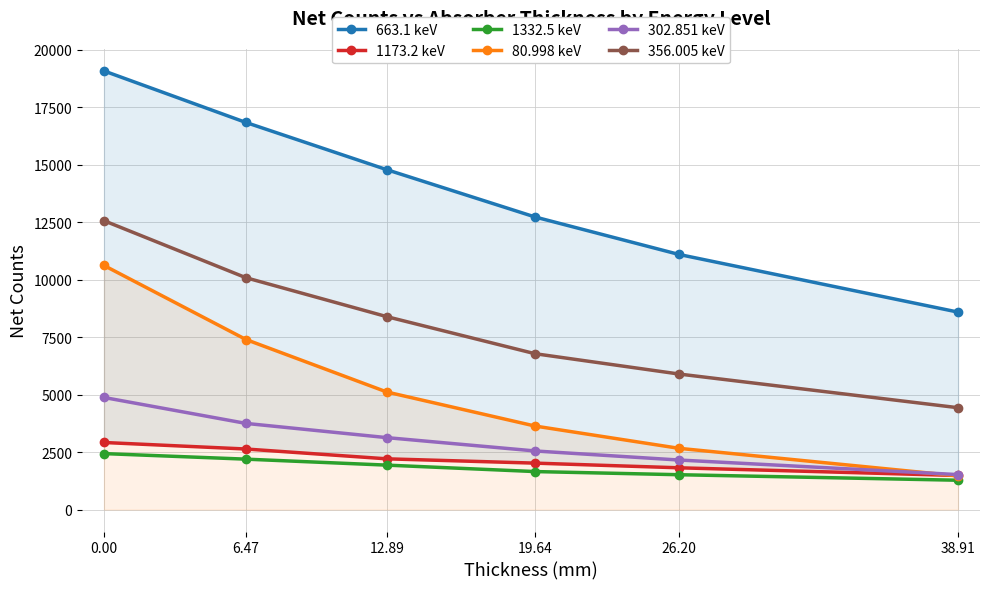

What is the sum of the 1332.5 keV values at 19.64 and 38.91?

2931